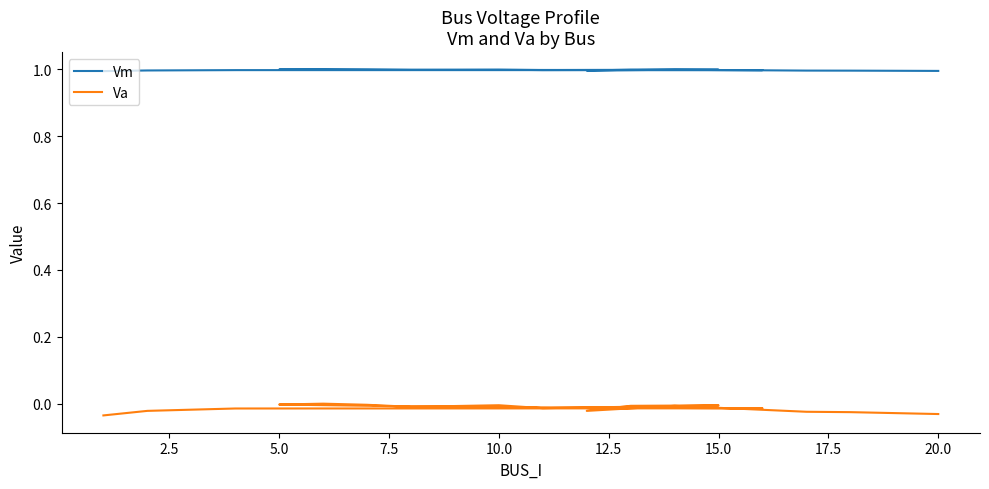

The Va series shows -0.0 at 7.5. True or false?

True